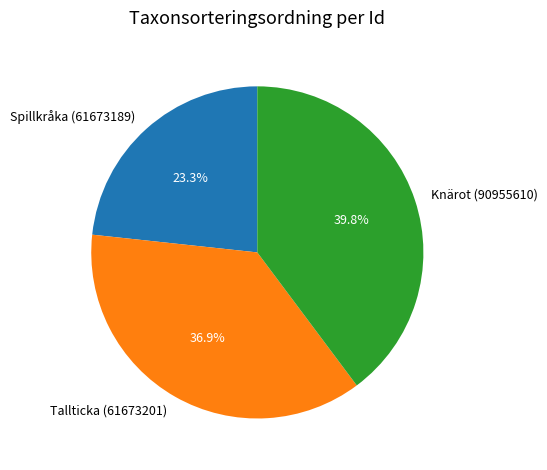

Rank the categories by value from lowest to highest.

Spillkråka (61673189), Tallticka (61673201), Knärot (90955610)